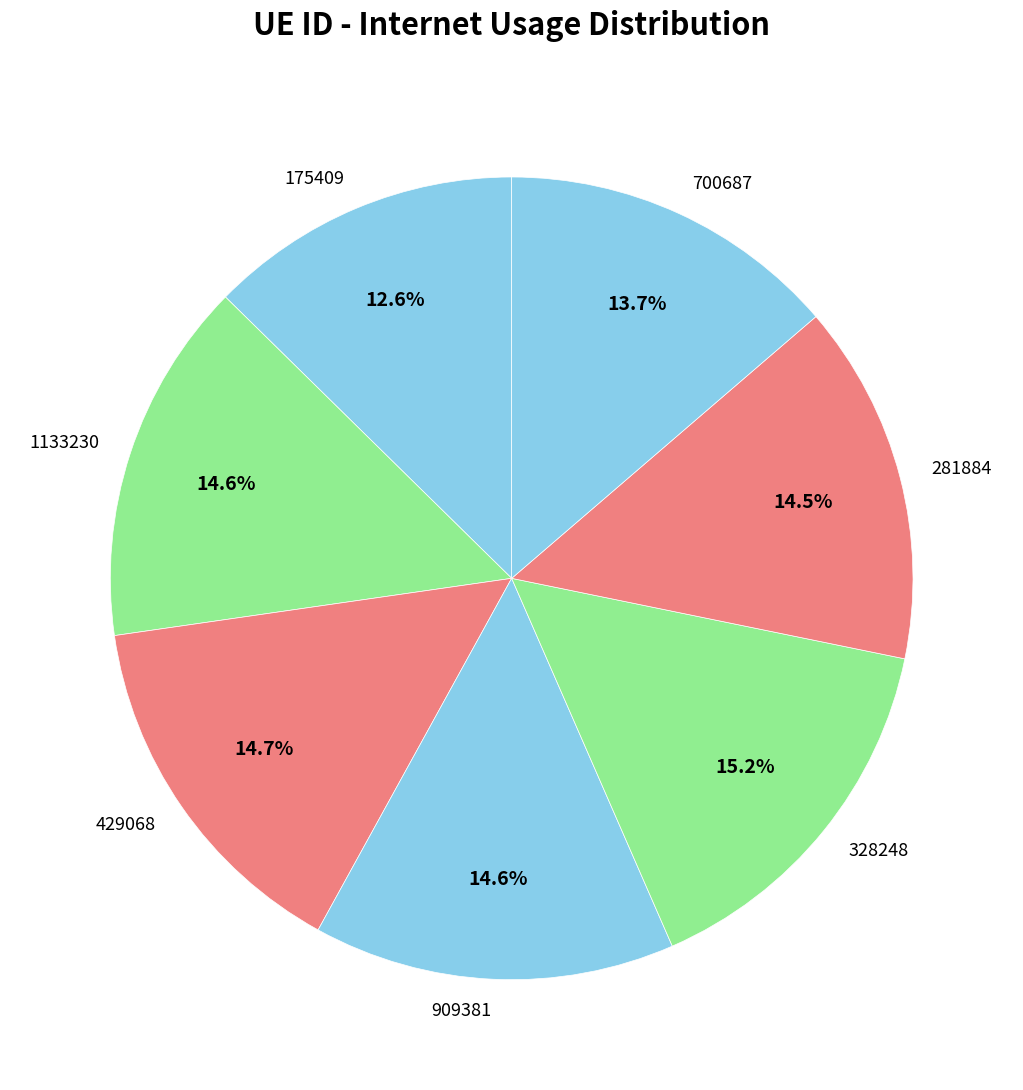

To the nearest percent, what is the difference between the 281884 and 175409 slice percentages?

2%